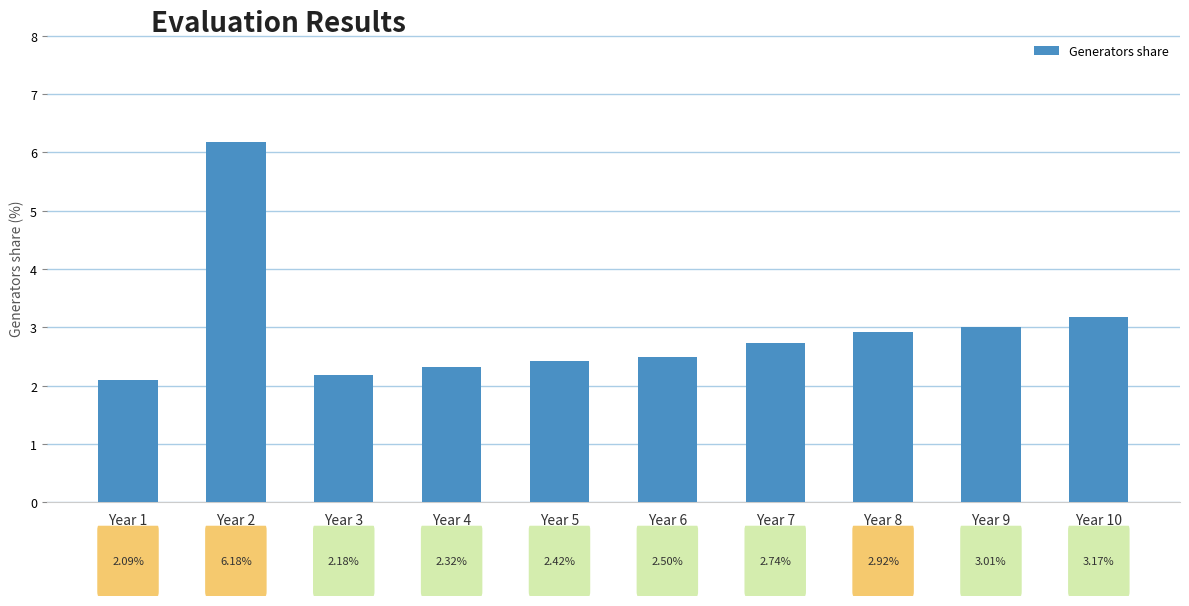

Rank the categories by value from highest to lowest.

Year 2, Year 10, Year 9, Year 8, Year 7, Year 6, Year 5, Year 4, Year 3, Year 1